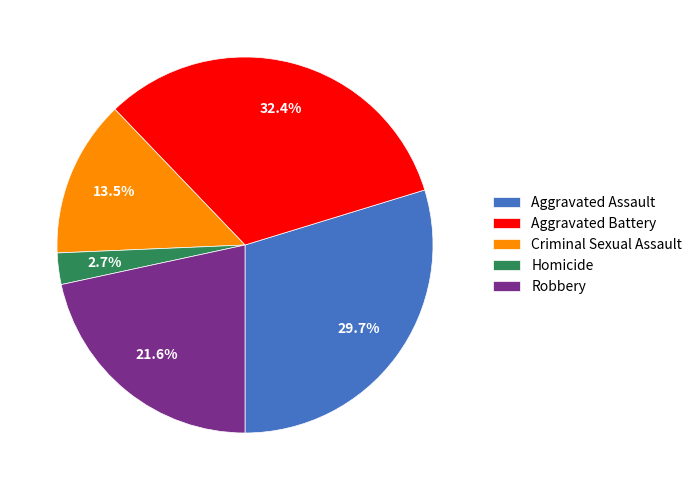

Which slice is the largest?

Aggravated Battery